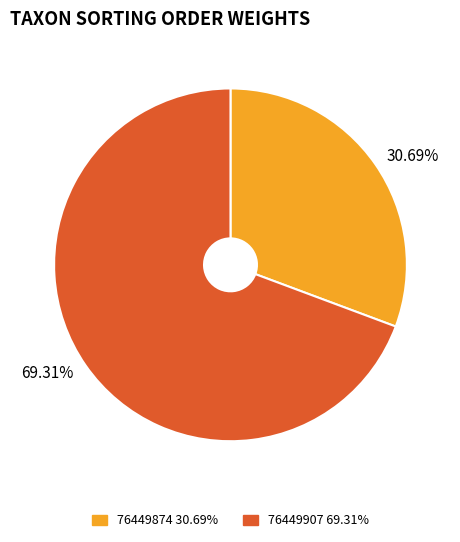

Which category has the smallest portion of the pie?

76449874